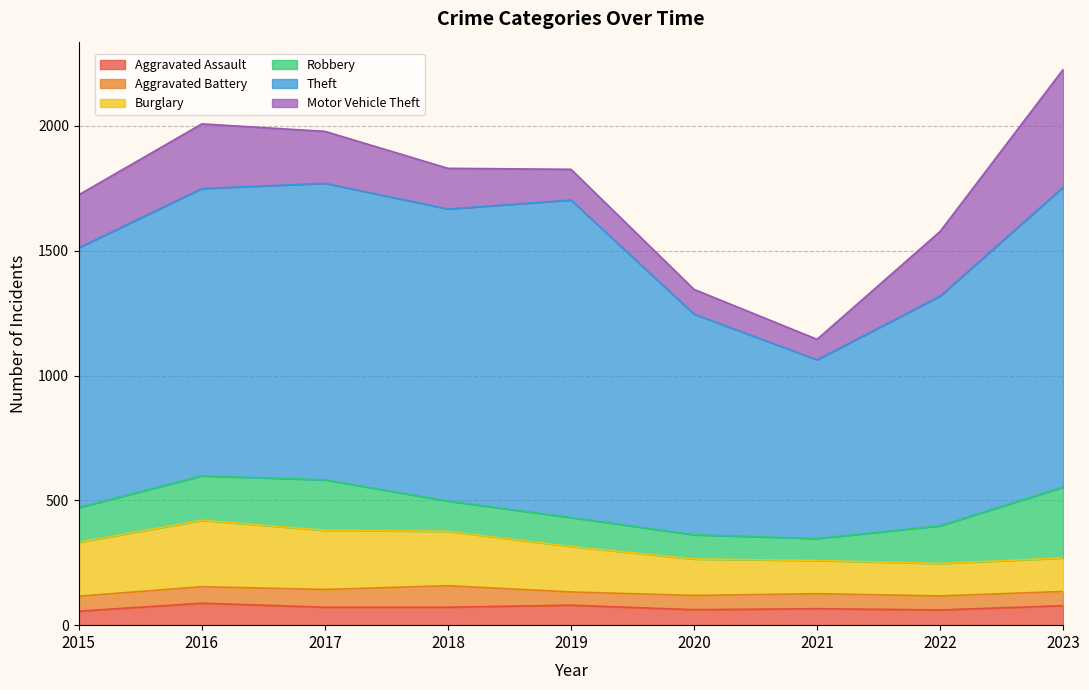

Is the value of Motor Vehicle Theft at 2017 greater than the value of Theft at 2016?

No